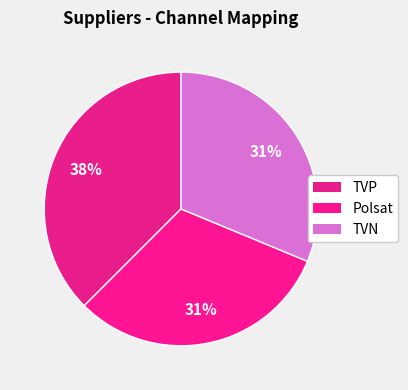

What is the smallest slice in the pie chart?

Polsat